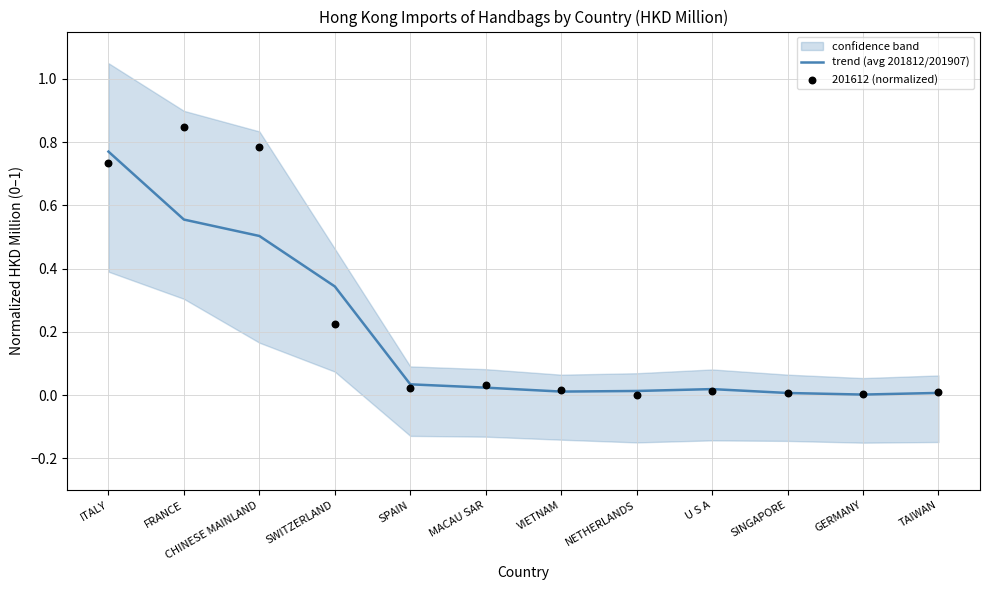

Which series reaches the minimum Y coordinate?

201612 (normalized)